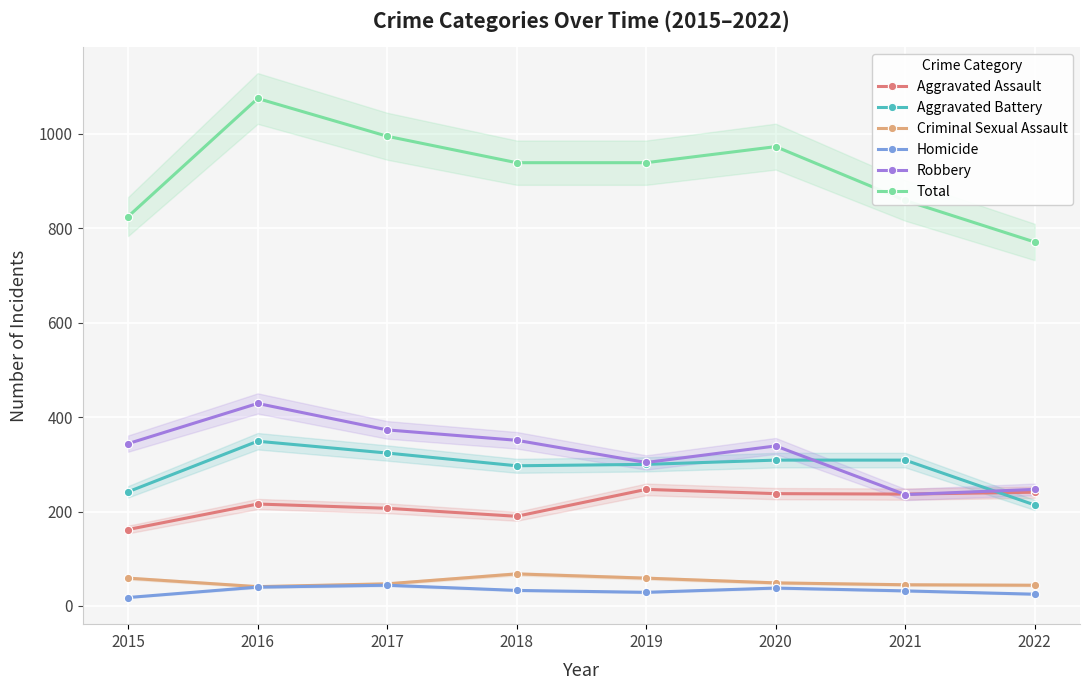

What is the value of the Robbery point at the 7th from the left?

236